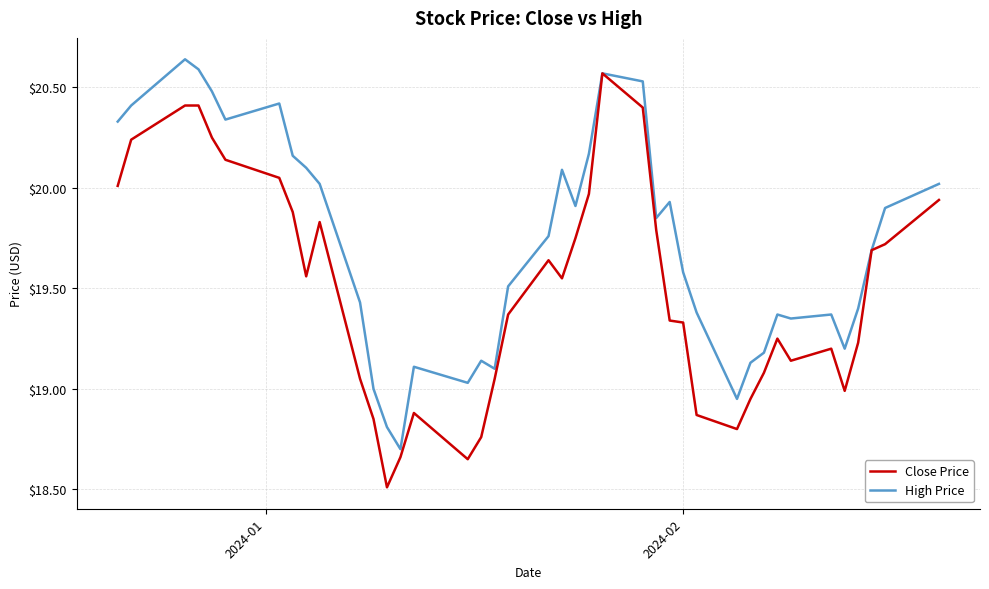

Which series has the largest total across all categories?

High Price